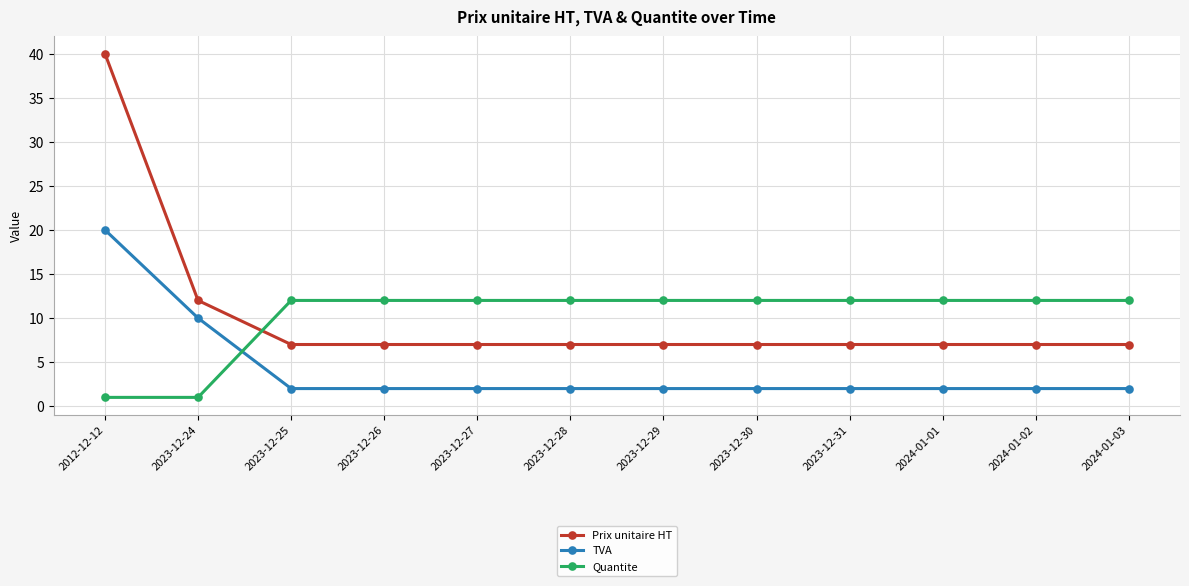

Reading right to left, list all the values displayed in this chart.

Prix unitaire HT: 2024-01-03=7	2024-01-02=7	2024-01-01=7	2023-12-31=7	2023-12-30=7	2023-12-29=7	2023-12-28=7	2023-12-27=7	2023-12-26=7	2023-12-25=7	2023-12-24=12	2012-12-12=40
TVA: 2024-01-03=2	2024-01-02=2	2024-01-01=2	2023-12-31=2	2023-12-30=2	2023-12-29=2	2023-12-28=2	2023-12-27=2	2023-12-26=2	2023-12-25=2	2023-12-24=10	2012-12-12=20
Quantite: 2024-01-03=12	2024-01-02=12	2024-01-01=12	2023-12-31=12	2023-12-30=12	2023-12-29=12	2023-12-28=12	2023-12-27=12	2023-12-26=12	2023-12-25=12	2023-12-24=1	2012-12-12=1